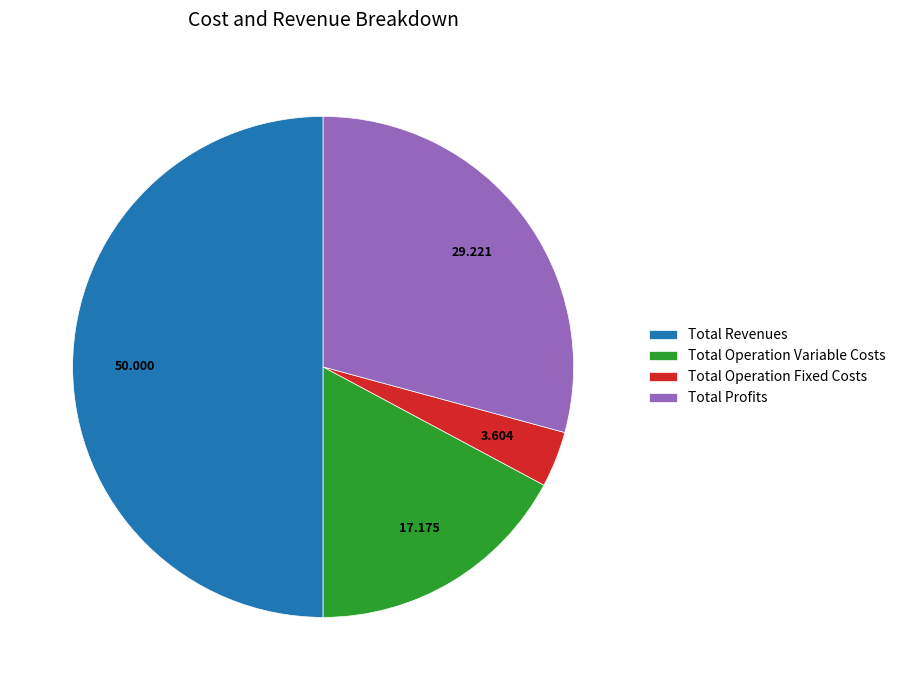

How many slices are in this pie chart?

4